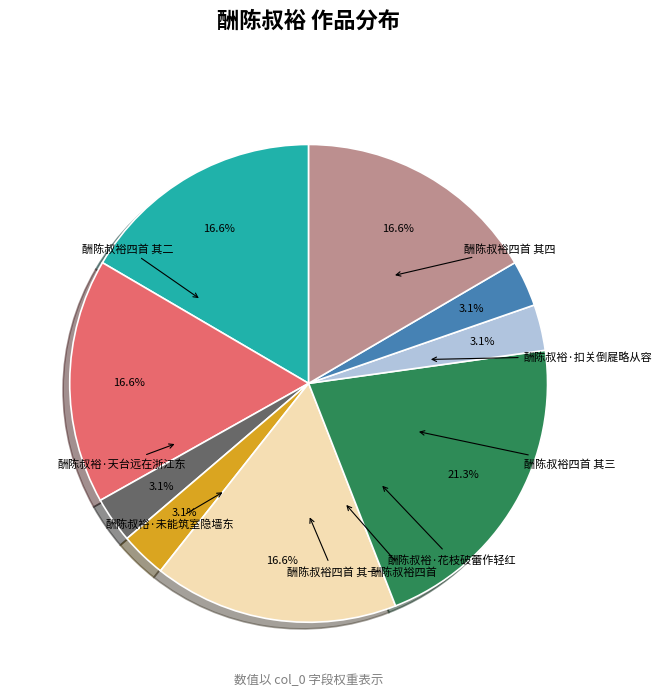

Rank the categories by value from highest to lowest.

酬陈叔裕四首, 酬陈叔裕四首 其一, 酬陈叔裕四首 其二, 酬陈叔裕四首 其三, 酬陈叔裕四首 其四, 酬陈叔裕·花枝破蕾作轻红, 酬陈叔裕·扣关倒屣略从容, 酬陈叔裕·天台远在浙江东, 酬陈叔裕·未能筑室隐墙东